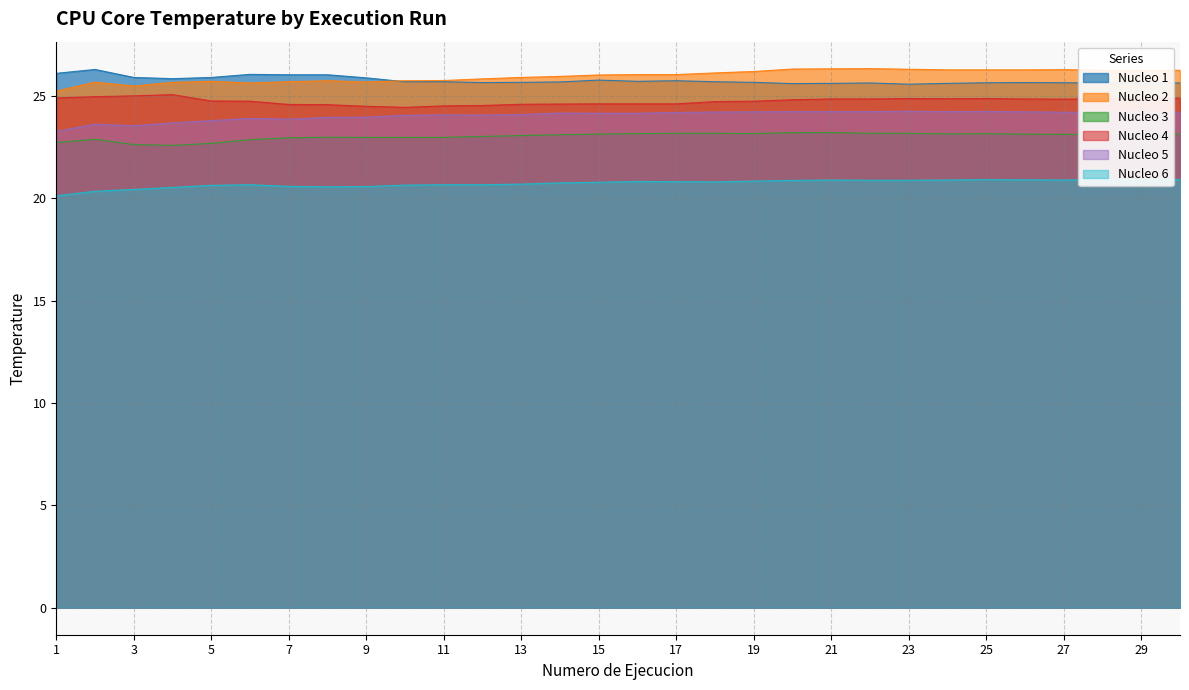

What is the value of the Nucleo 1 point at the 18th from the left?

25.7